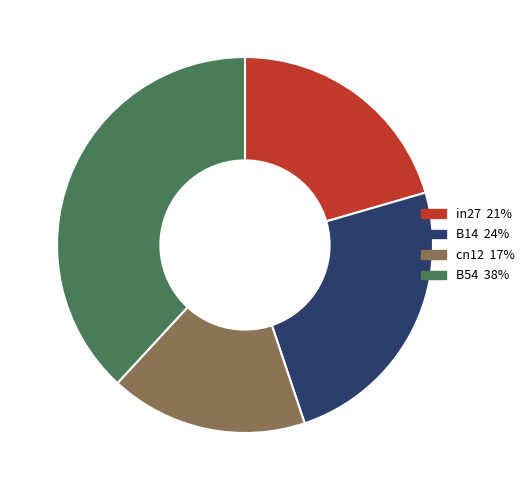

Is there a majority slice in this chart?

No